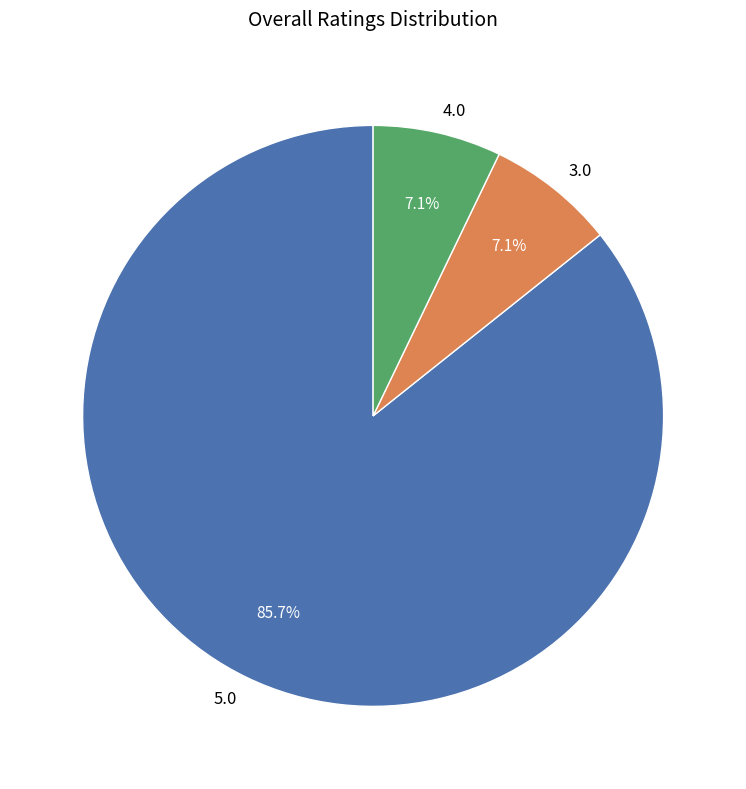

Does 4.0 represent more than half of the total?

No